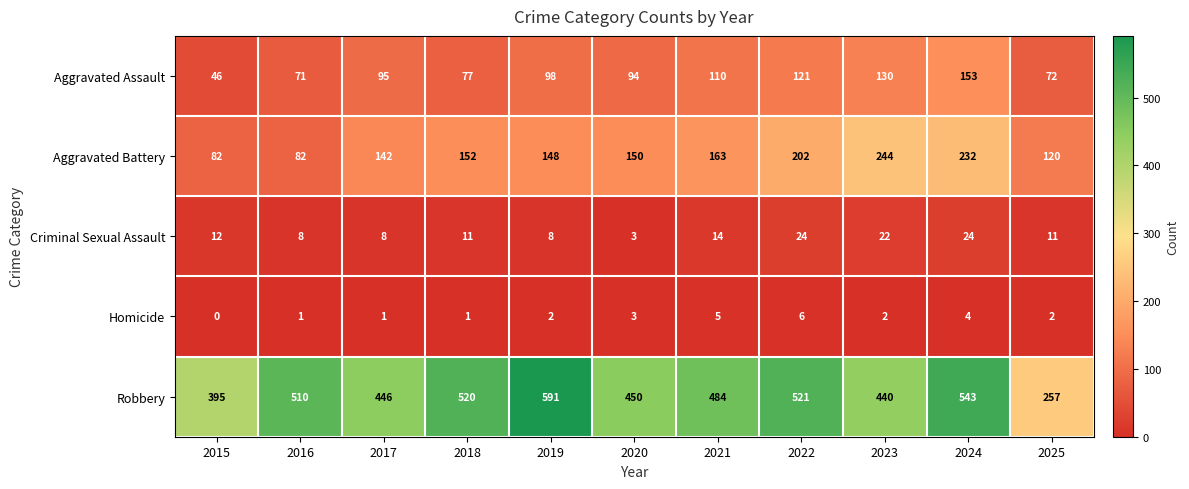

At 2023, list the series in order from largest to smallest.

Robbery, Aggravated Battery, Aggravated Assault, Criminal Sexual Assault, Homicide